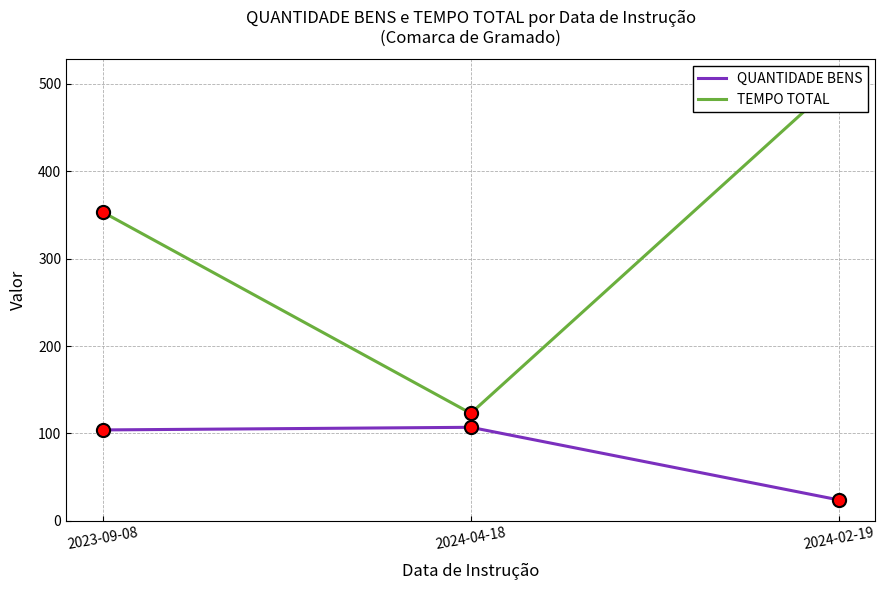

Which series has the largest Y range (max minus min)?

TEMPO TOTAL